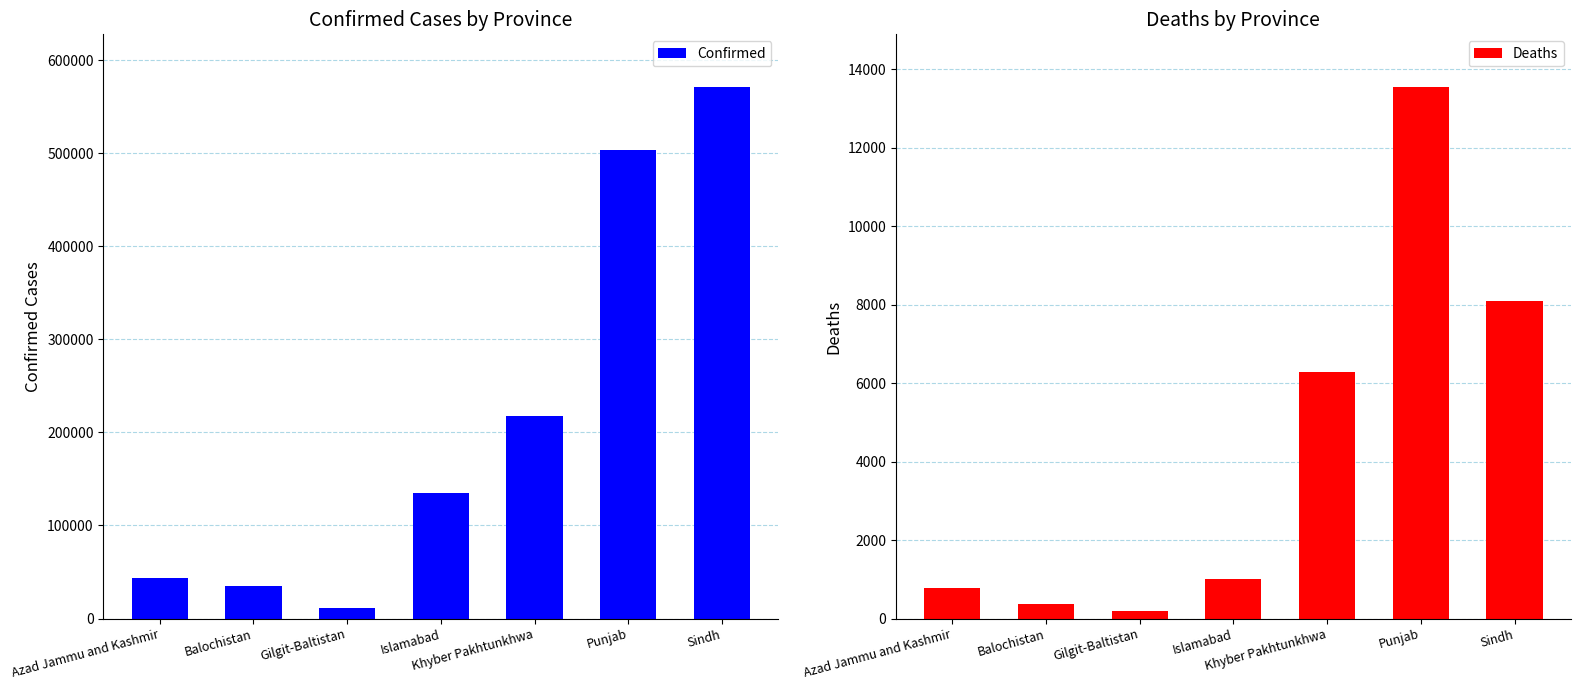

Is it true that Confirmed equals 43140 at Azad Jammu and Kashmir?

True